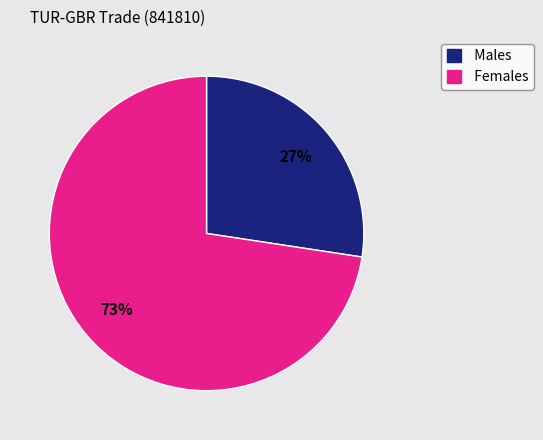

Count the number of slices in the pie.

2